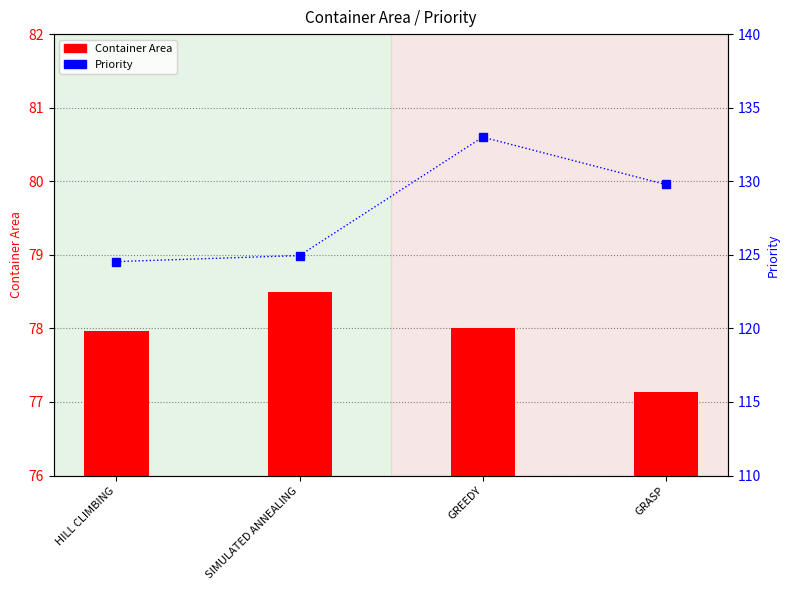

What is the label of the 1st bar from the right?

GRASP